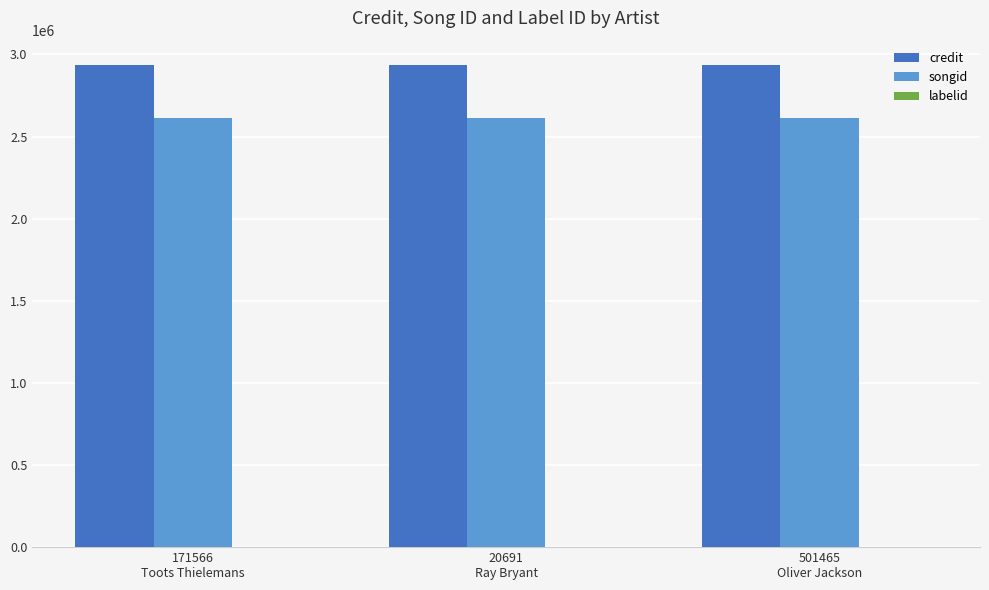

True or false: songid has a value of 860895 at 20691
Ray Bryant.

False